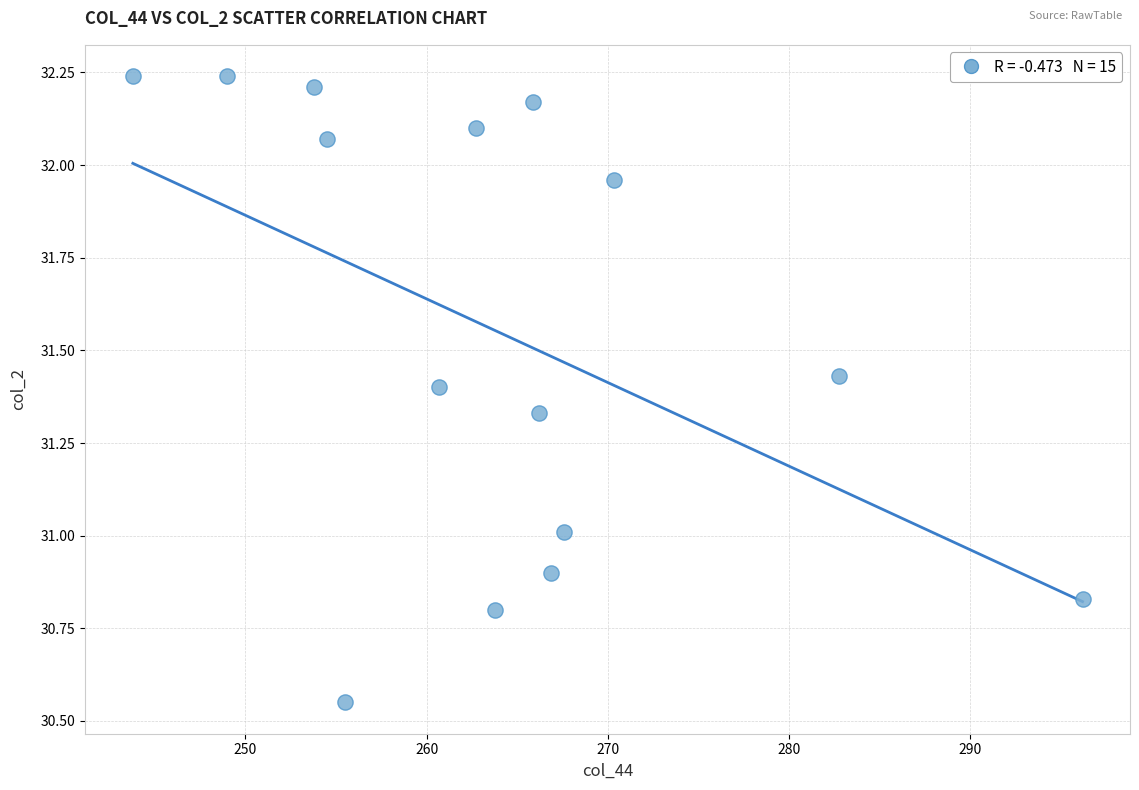

What is the range of X values (max minus min)?

52.4